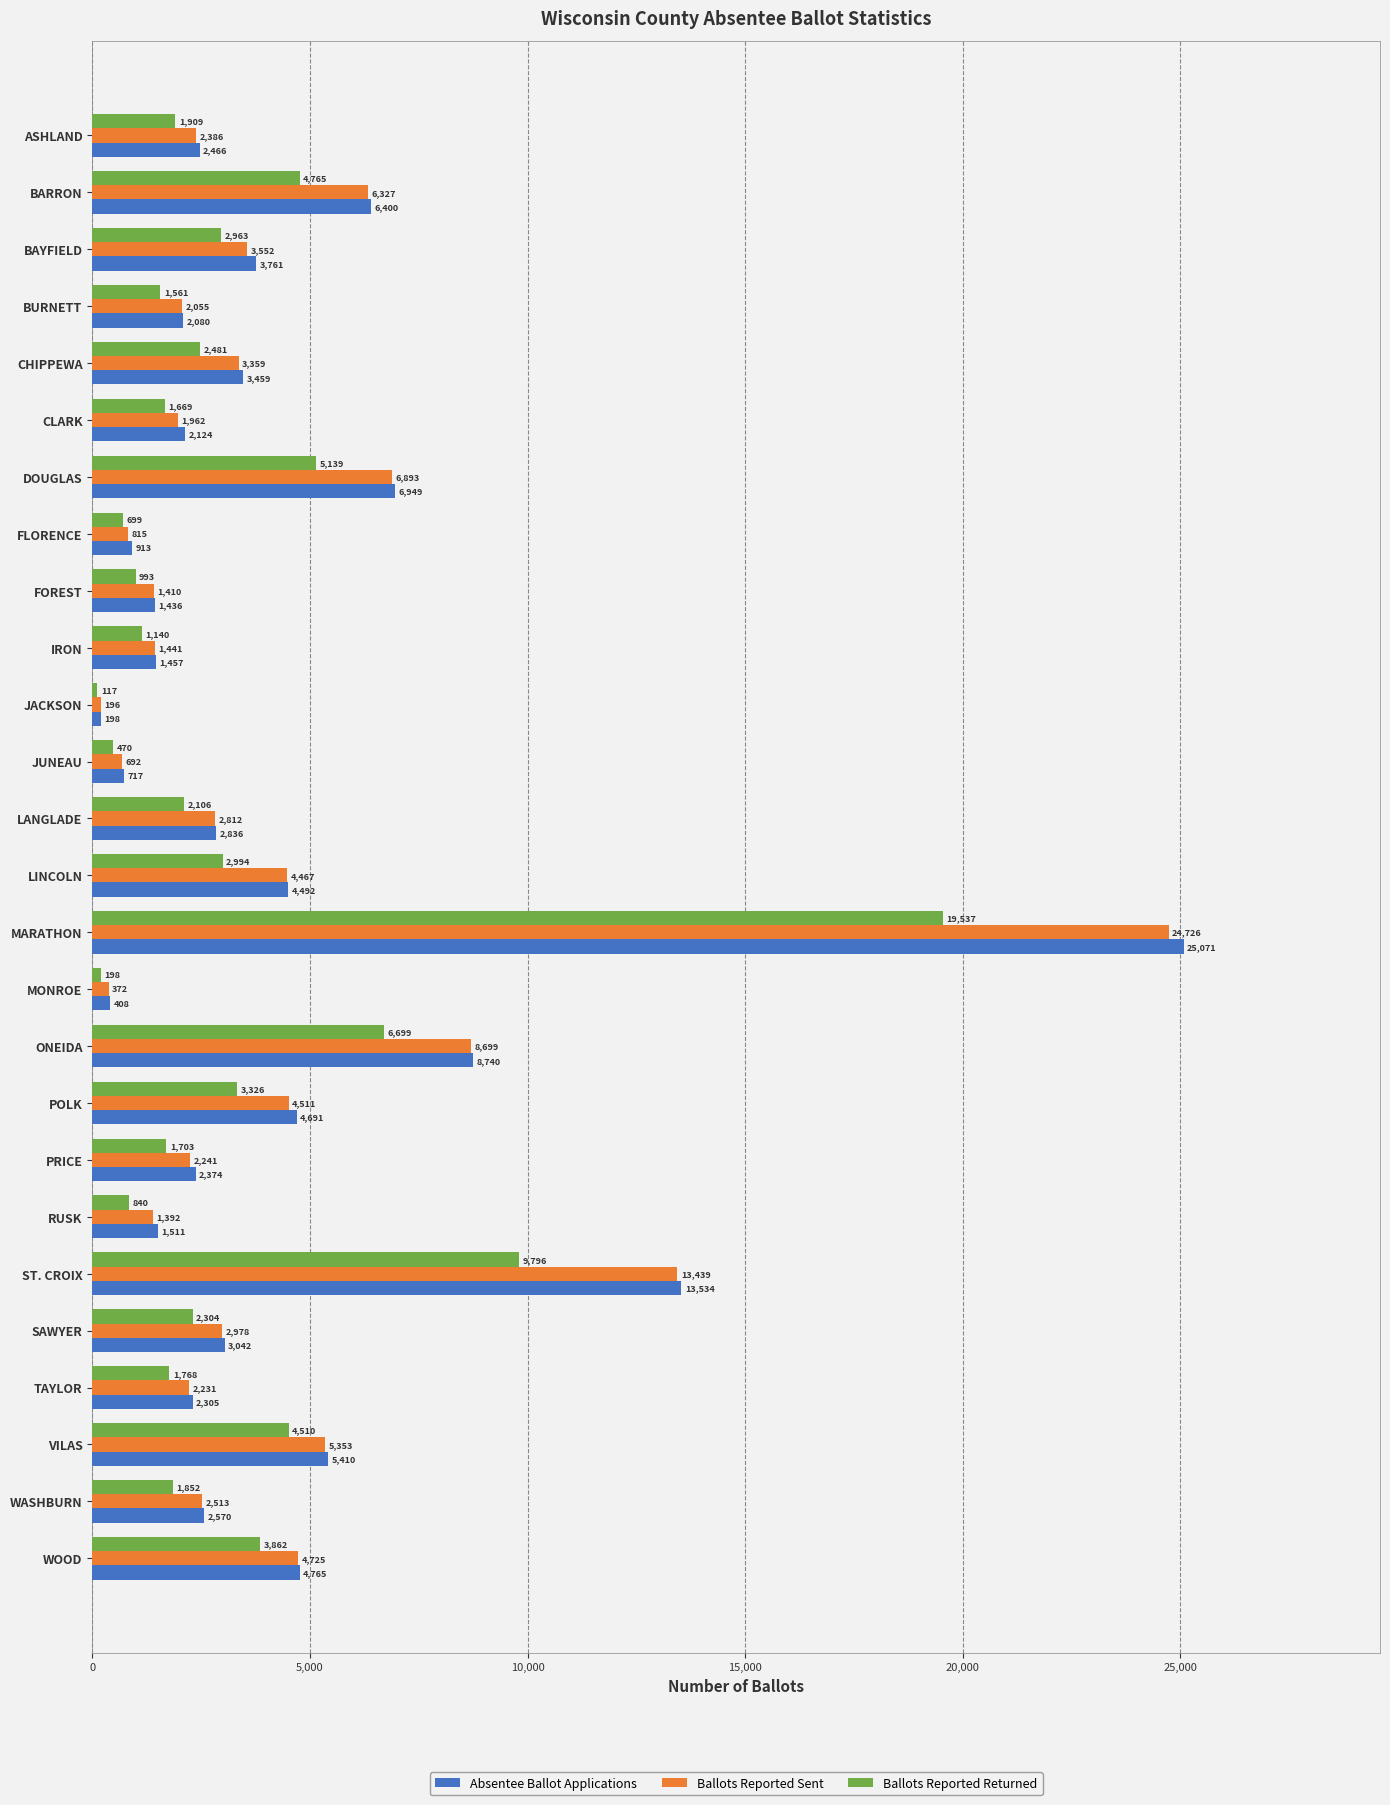

How many values in the Ballots Reported Sent series are below 2812?

13